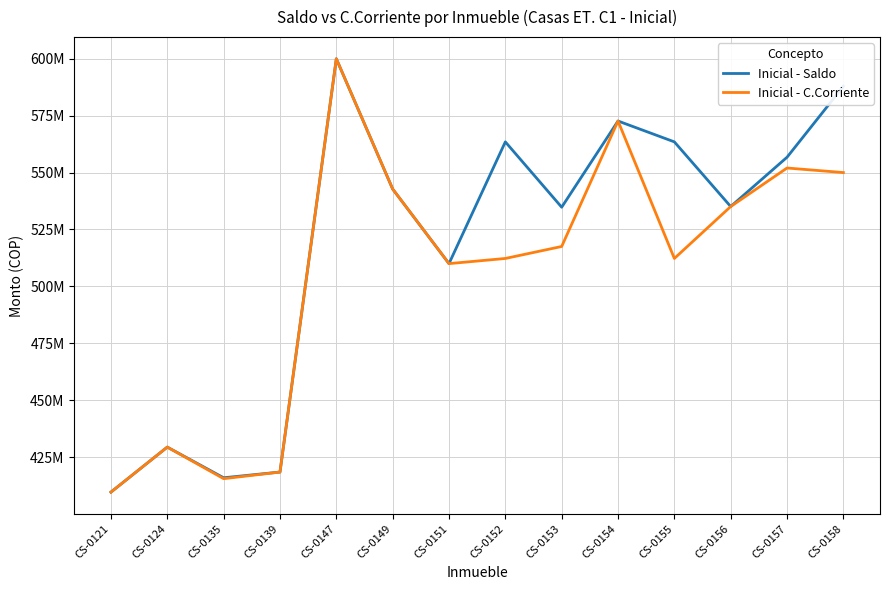

Between CS-0151 and CS-0158, which is larger?

CS-0158